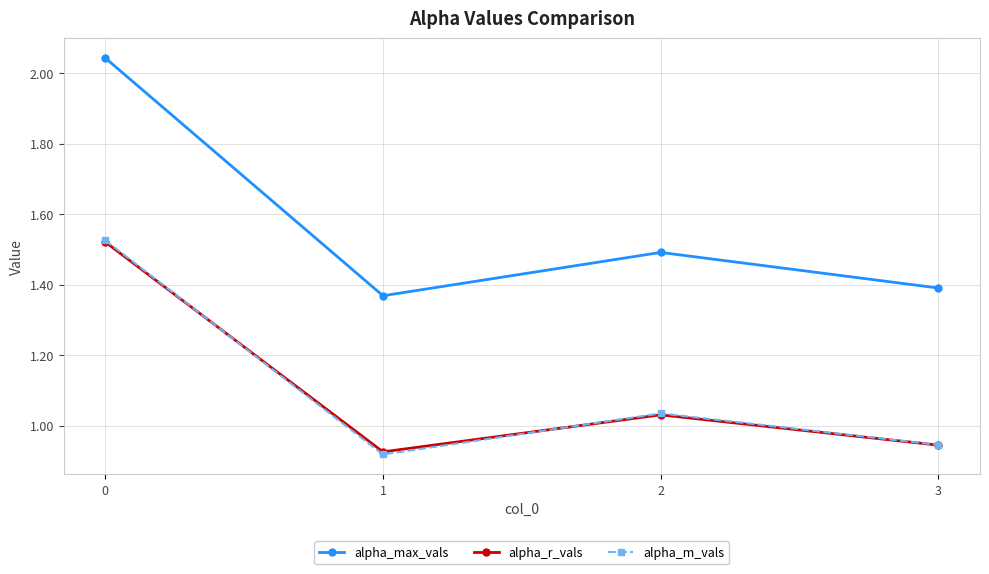

Rank the categories by alpha_m_vals value from highest to lowest.

0, 2, 3, 1